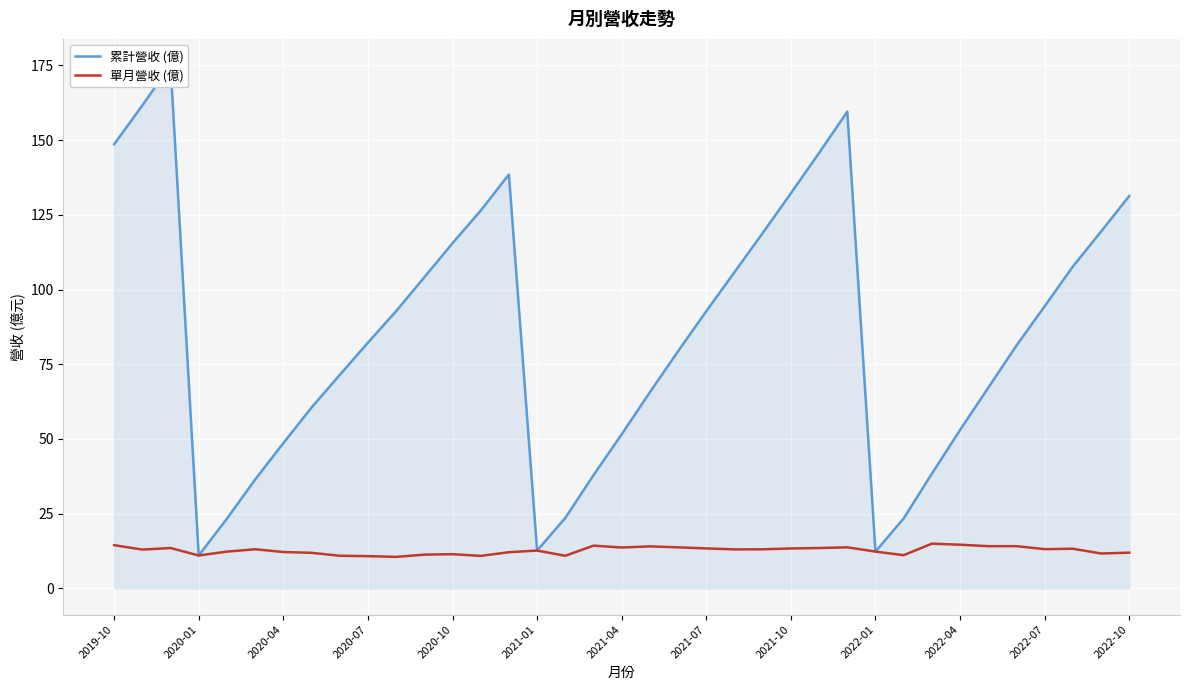

The value of 單月營收 (億) at 2020-07 is 10.8. True or false?

True